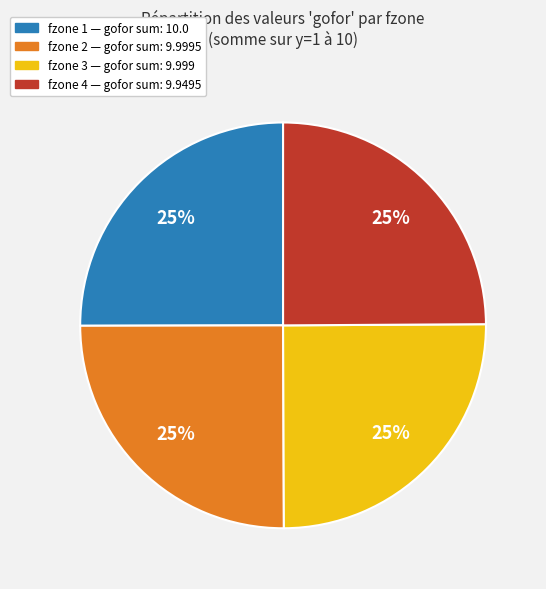

Is there a majority slice in this chart?

No